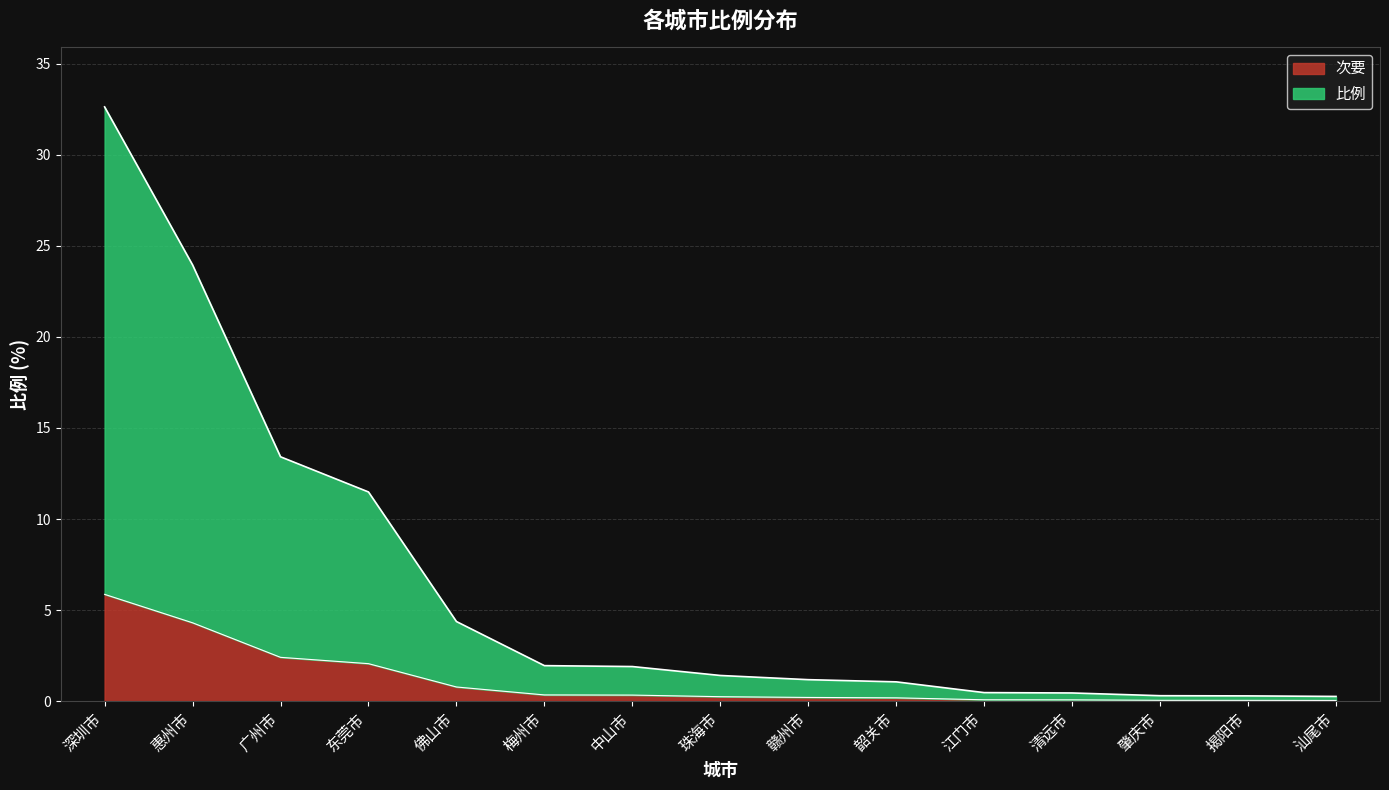

What is the total value across all series at 深圳市?

32.6